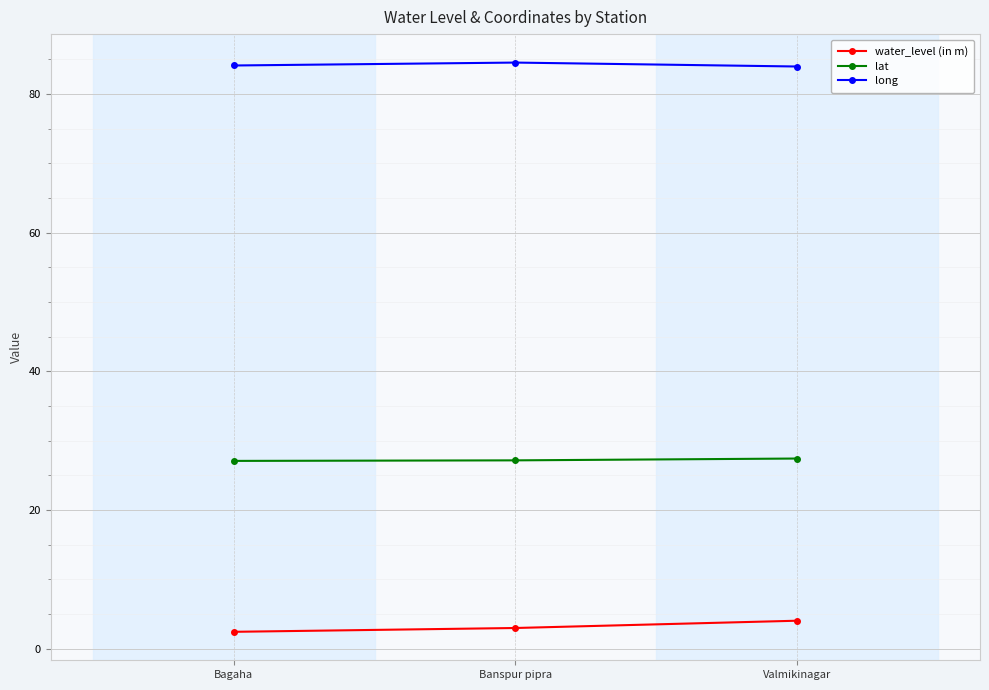

What is the label of the 2nd point from the right?

Banspur pipra